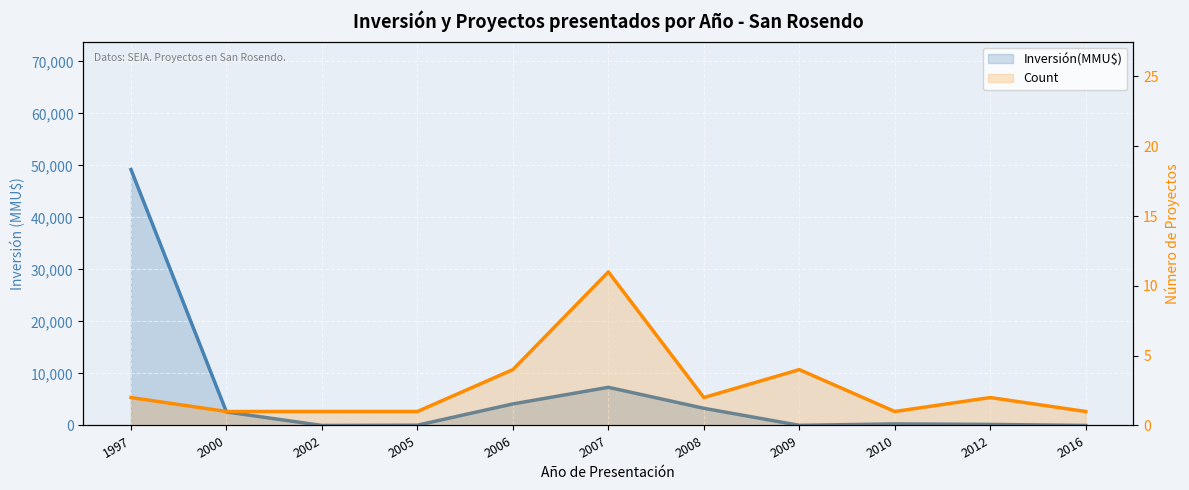

Is it true that Count equals 3 at 2007?

False